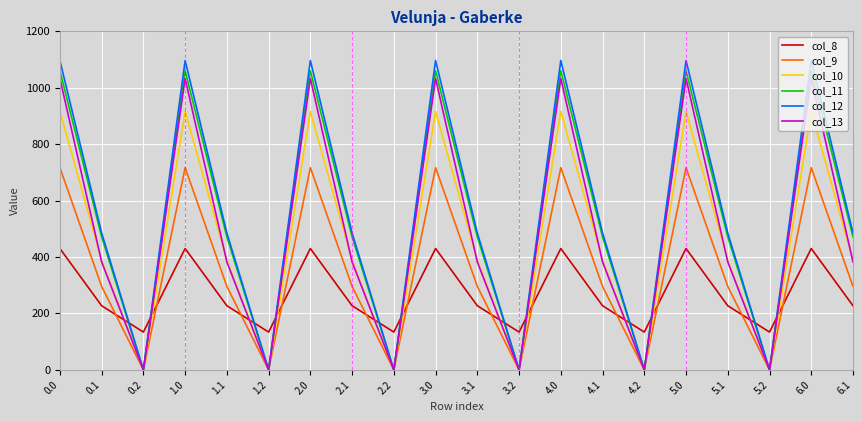

Is the value of col_11 at 1.1 greater than the value of col_10 at 4.1?

Yes